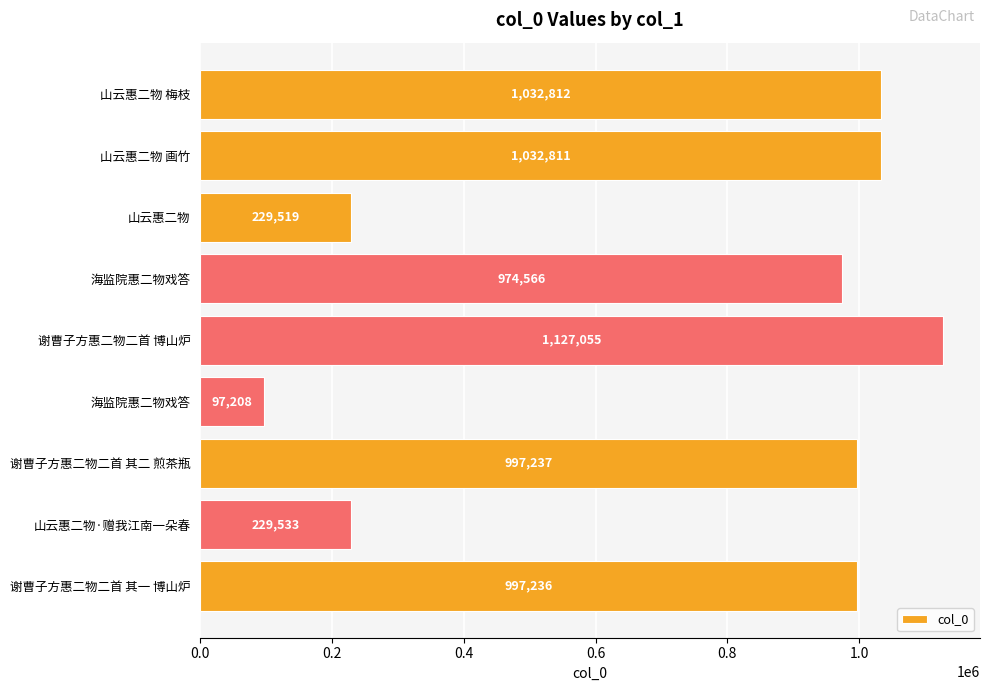

Does the chart contain any negative values?

No